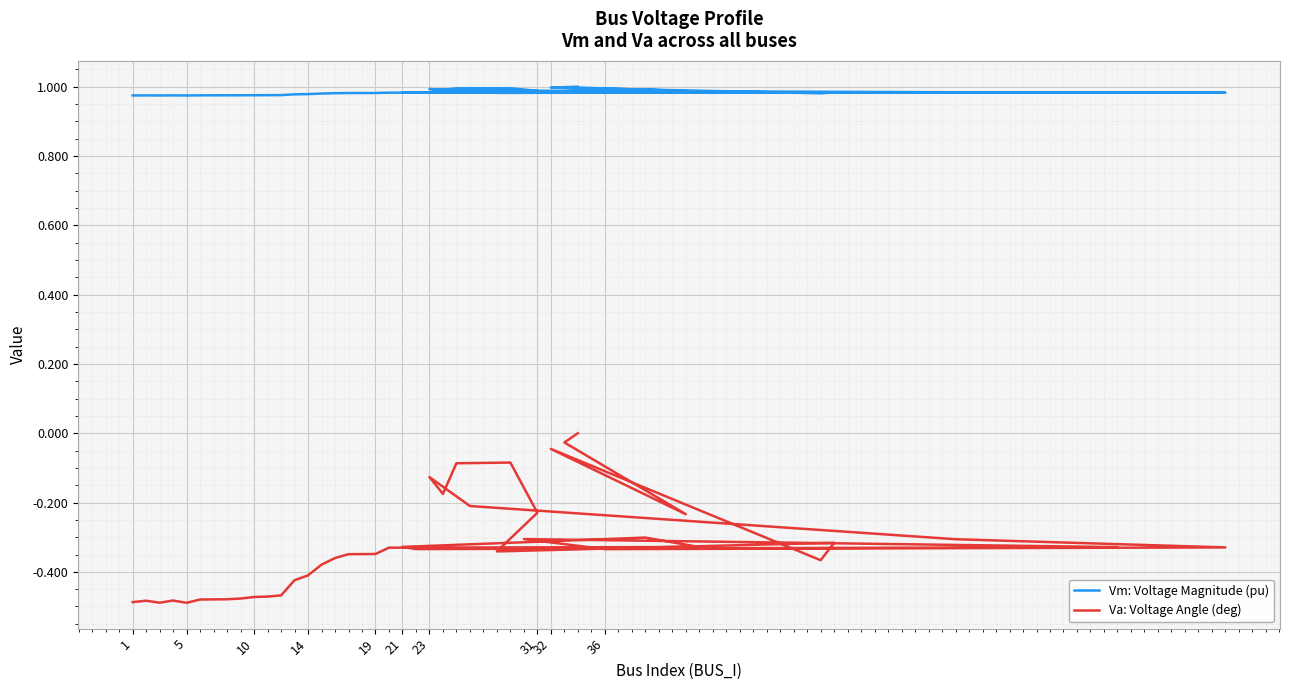

Which series has the largest range (max minus min)?

Va: Voltage Angle (deg)